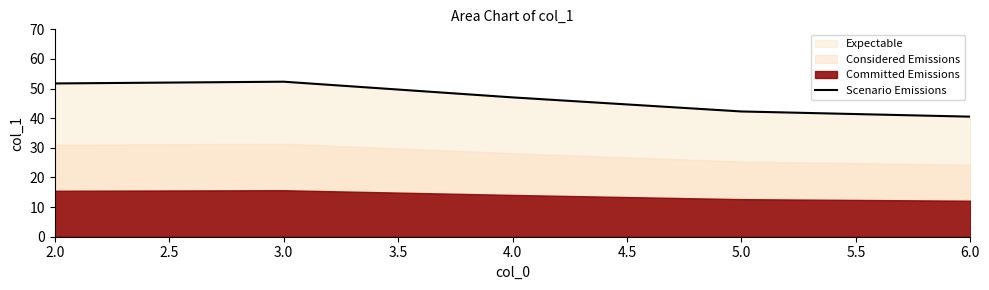

What is the maximum value for Scenario Emissions?

52.3